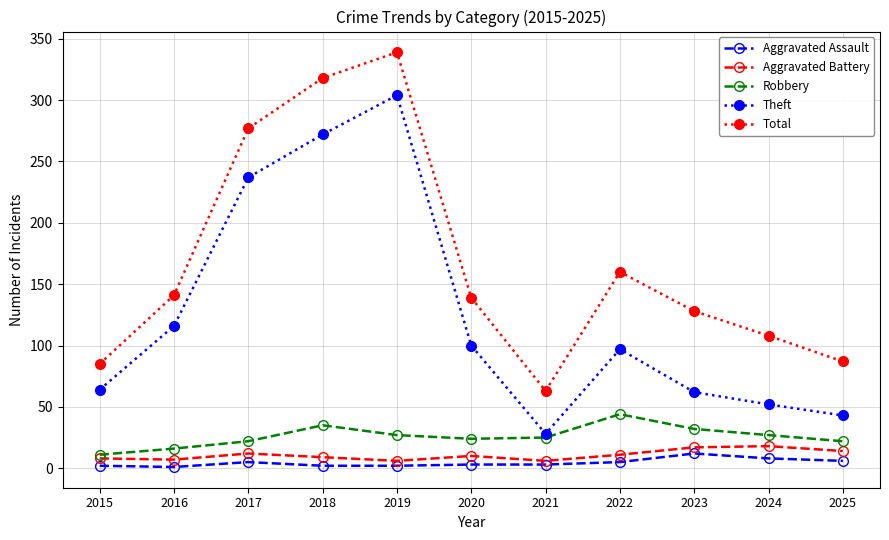

List the series in order of their peak value, highest first.

Total, Theft, Robbery, Aggravated Battery, Aggravated Assault